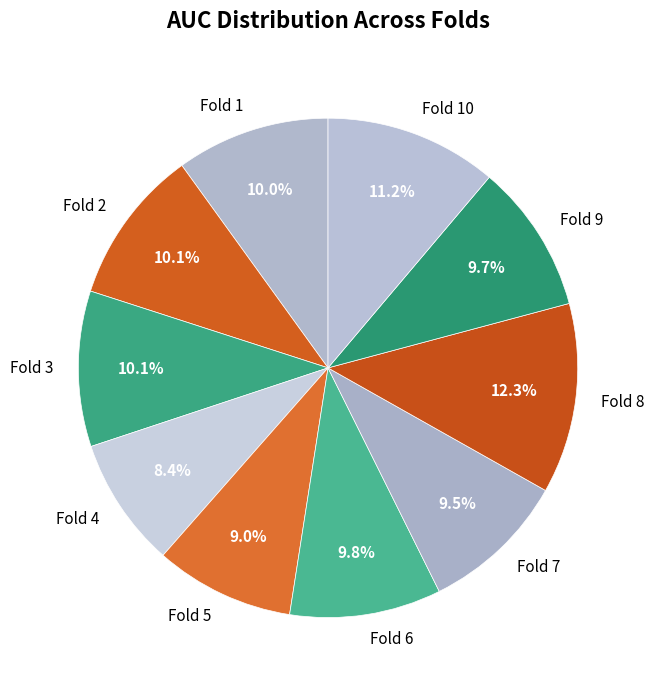

Which slice is the largest?

Fold 8